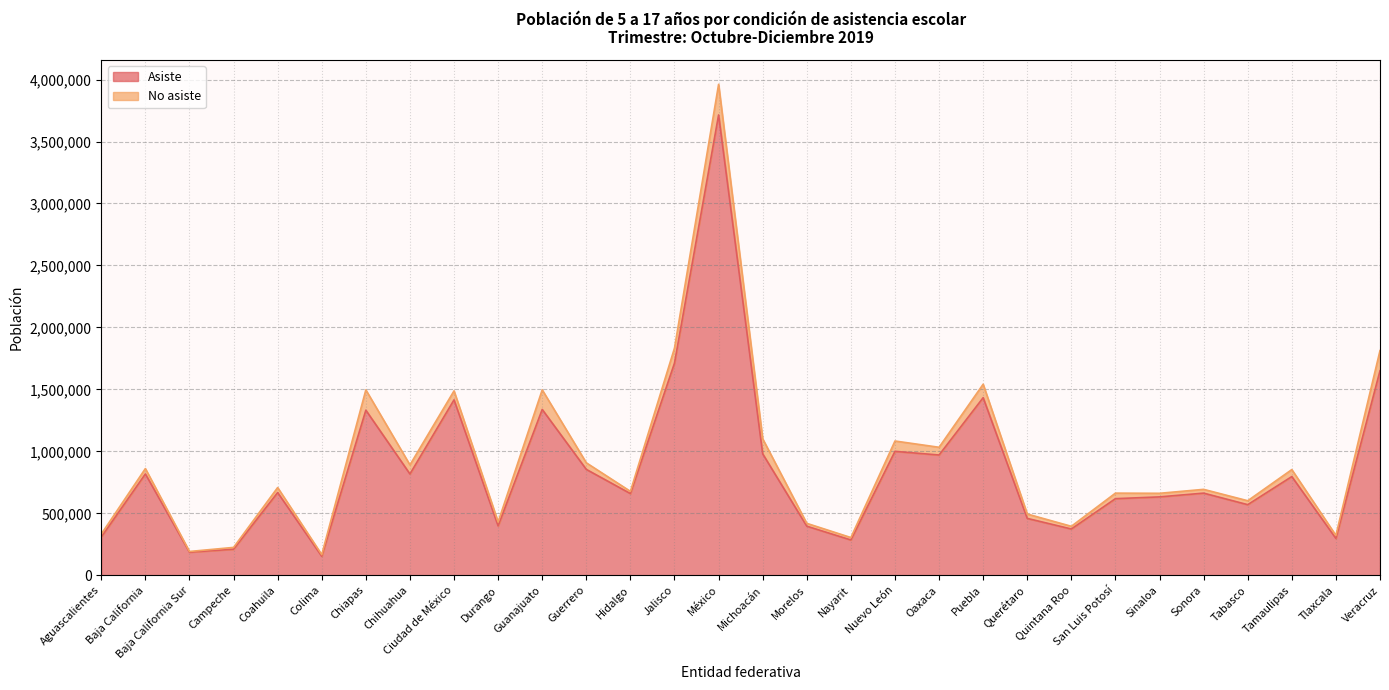

Approximately how many times larger is the value at Nayarit compared to Durango?

0.7